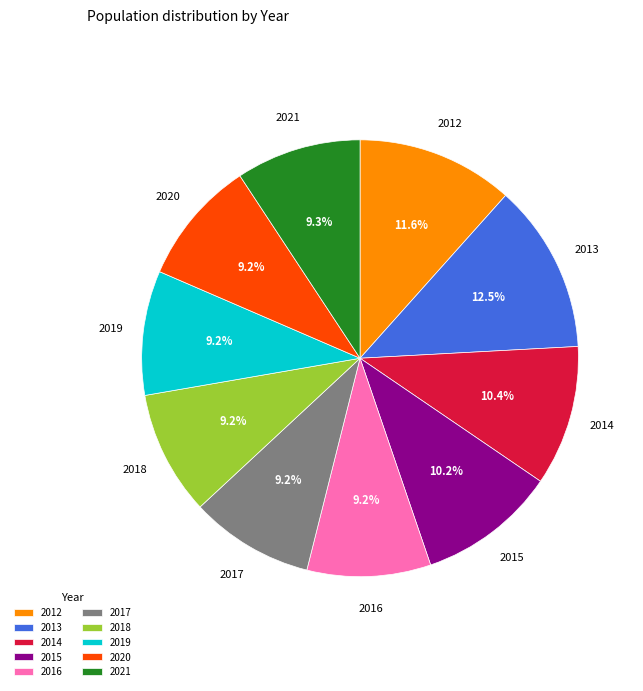

Is the sum of 2018 and 2021 greater than half?

No